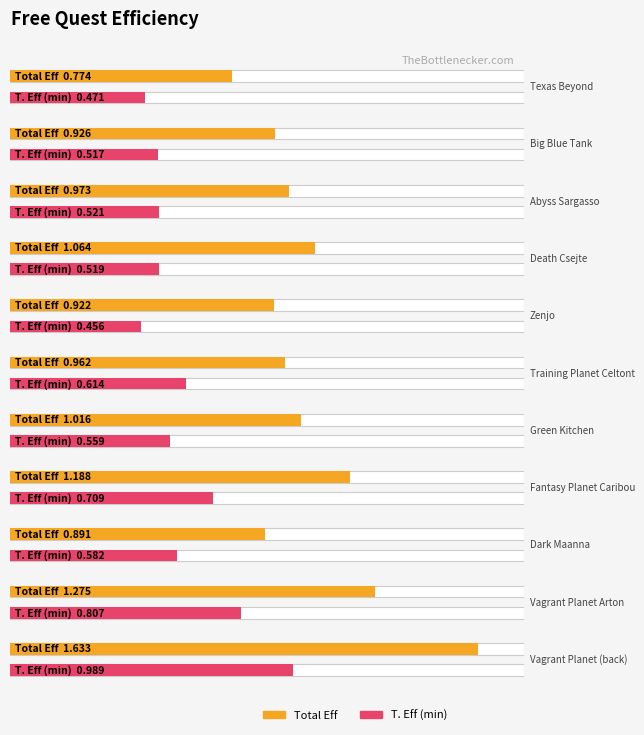

Rank the series by their average value, from lowest to highest.

T. Eff (min), Total Eff